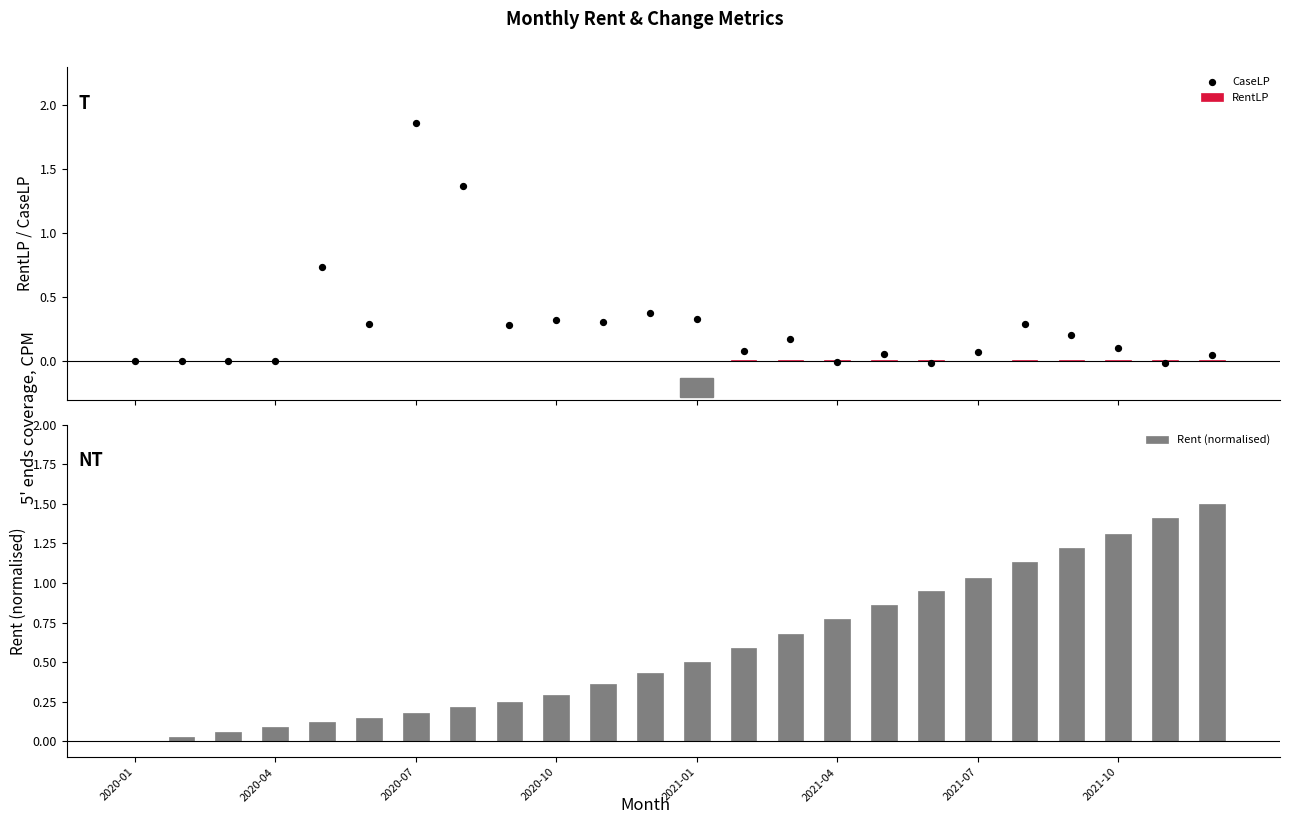

Which series has the largest total across all categories?

Rent (normalised)